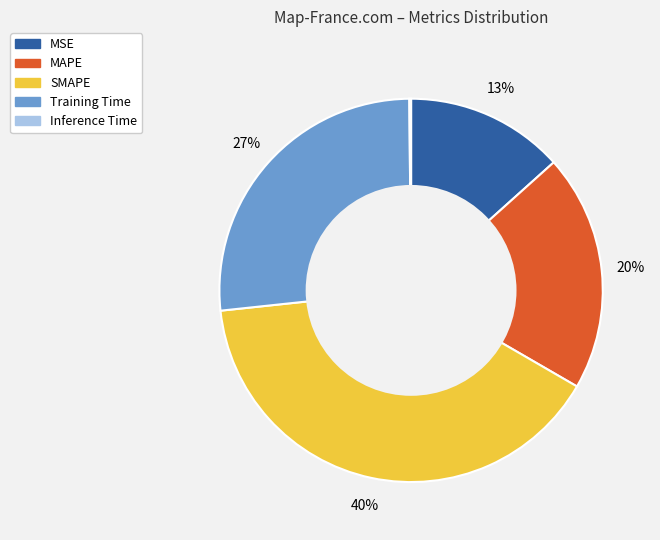

Is SMAPE the majority of the pie?

No